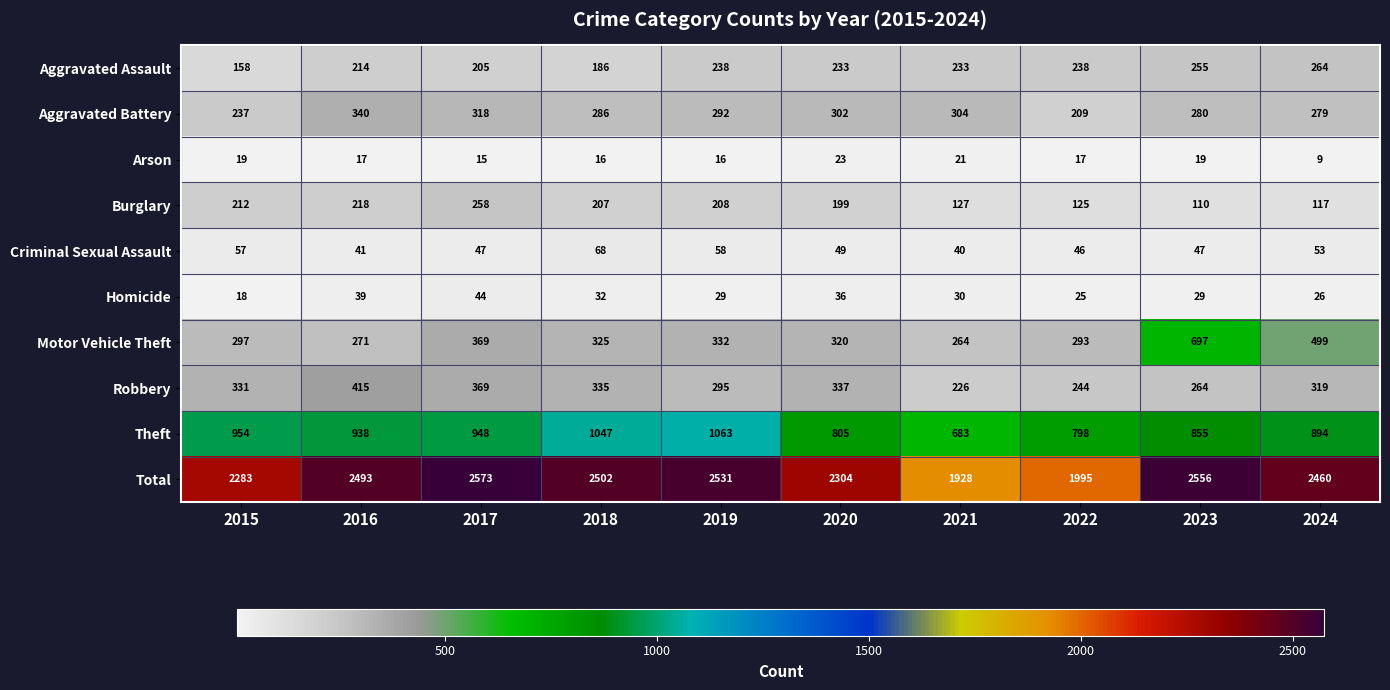

At which category does the chart reach its minimum across all series?

2024